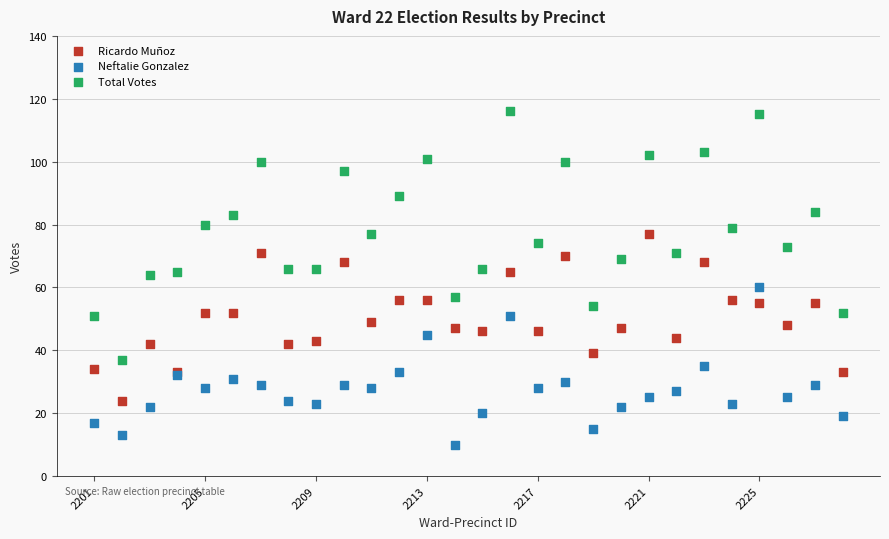

What is the X range (max minus min) for the scatter plot?

27